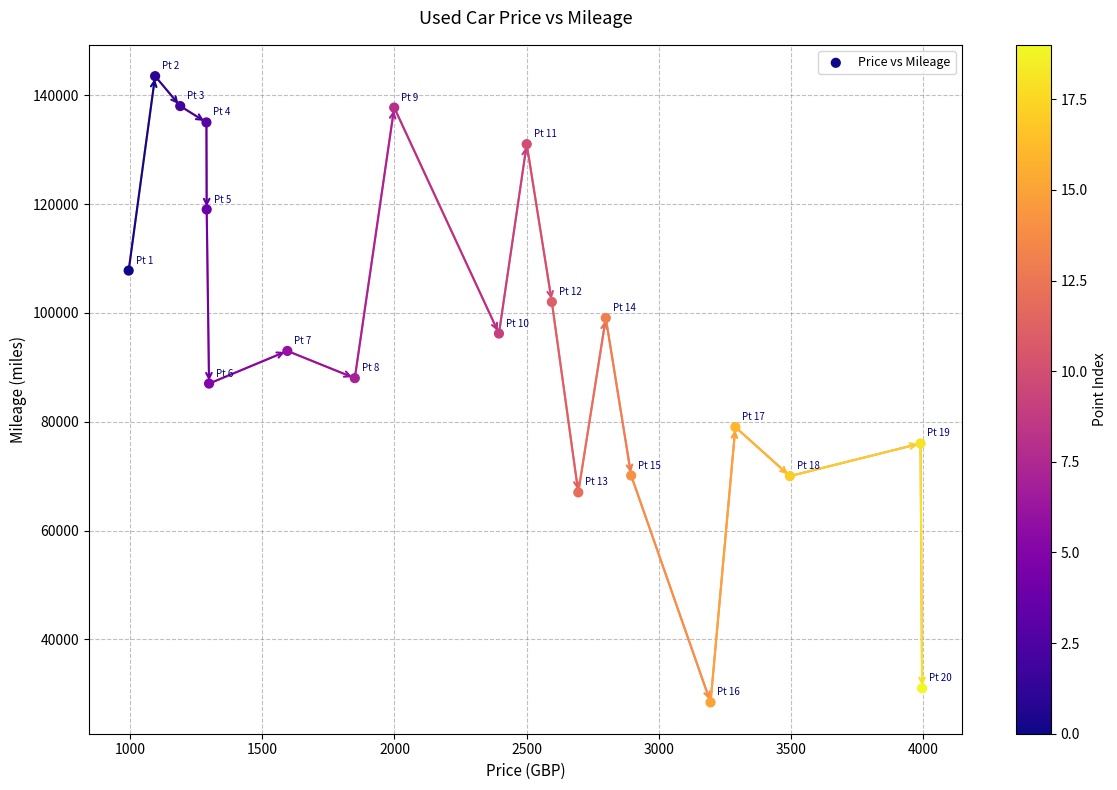

What is the range of Y values (max minus min)?

115092